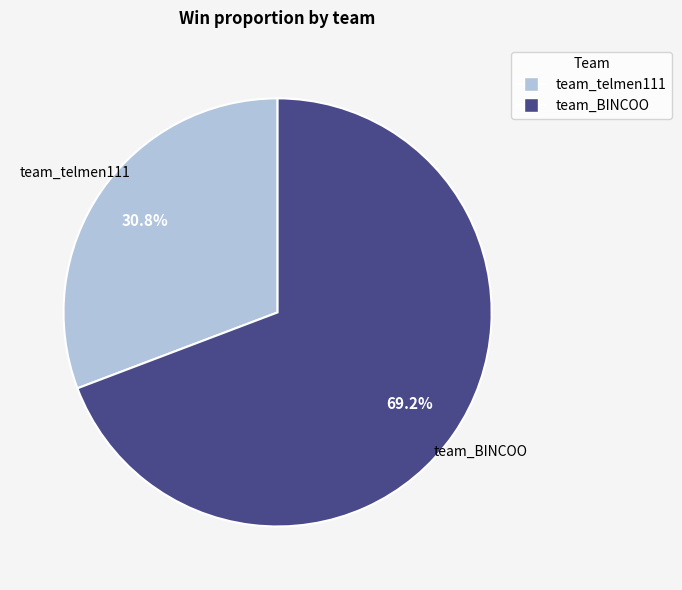

Rank the categories by value from highest to lowest.

team_BINCOO, team_telmen111